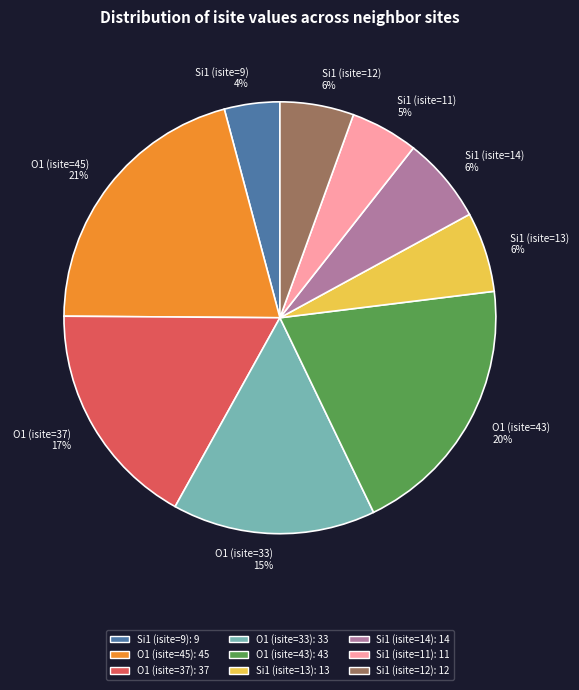

To the nearest percent, what portion does Si1 (isite=13) represent?

6%